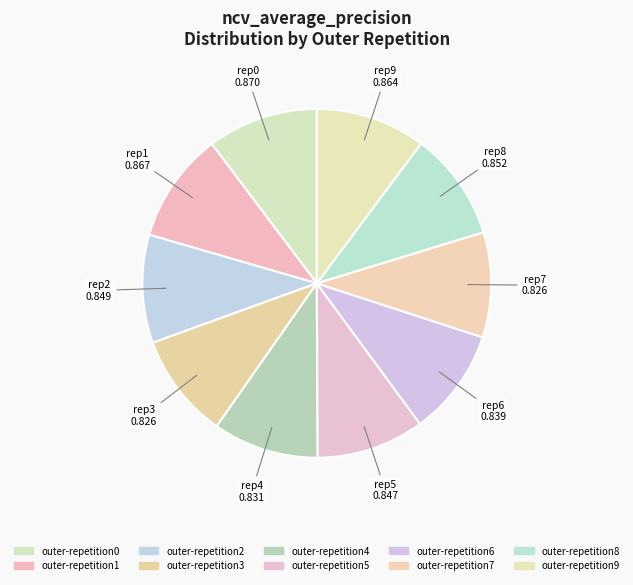

Rank the categories by value from lowest to highest.

outer-repetition3, outer-repetition7, outer-repetition4, outer-repetition6, outer-repetition5, outer-repetition2, outer-repetition8, outer-repetition9, outer-repetition1, outer-repetition0